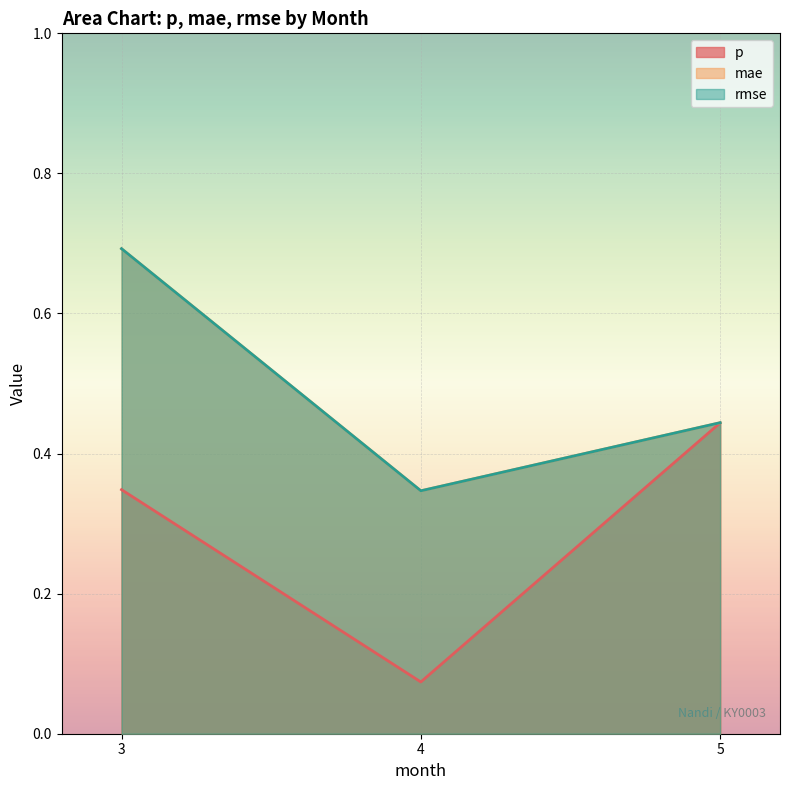

What are all the series names shown in the legend?

p, mae, rmse